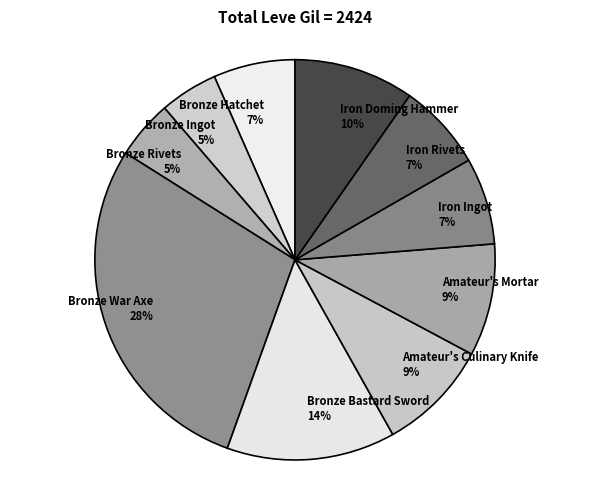

To the nearest percent, what percentage of the pie is Bronze War Axe?

28%